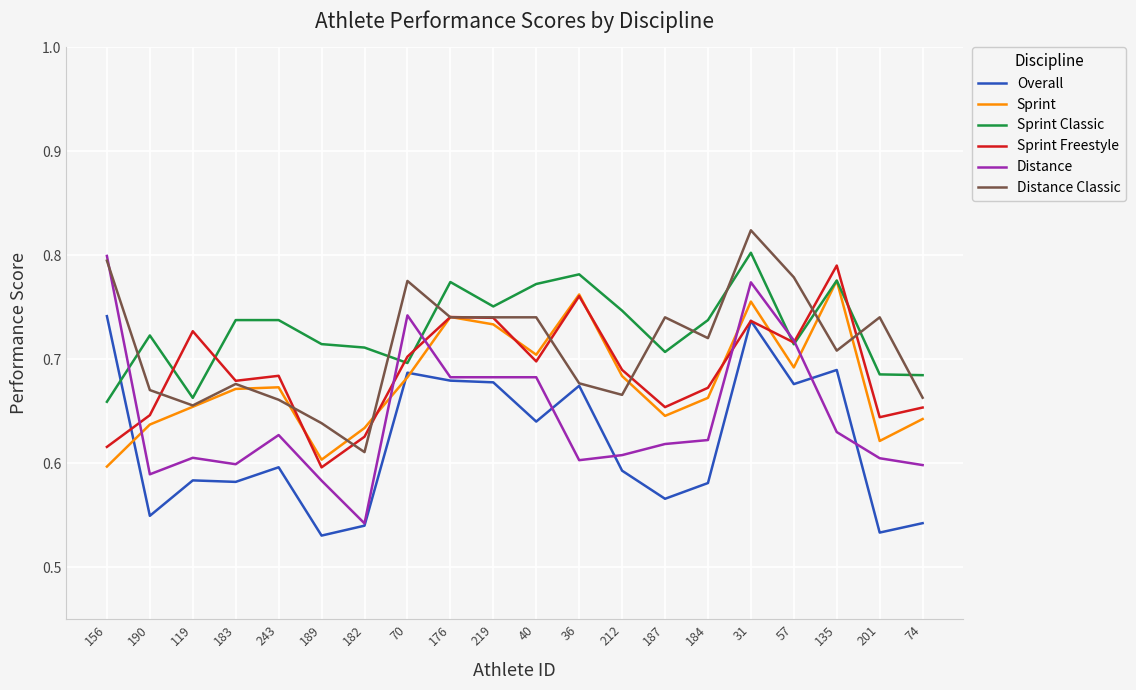

Is the value of Overall at 189 greater than the value of Sprint Classic at 182?

No